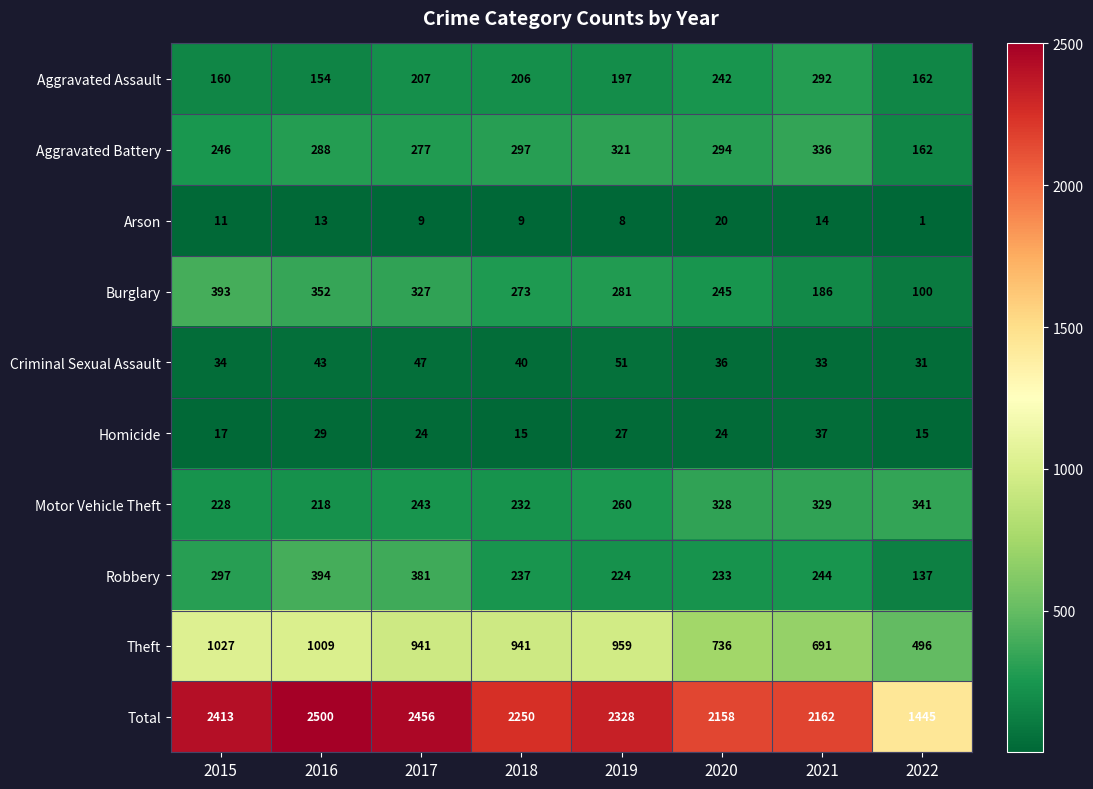

Which series has the widest spread of values?

Total